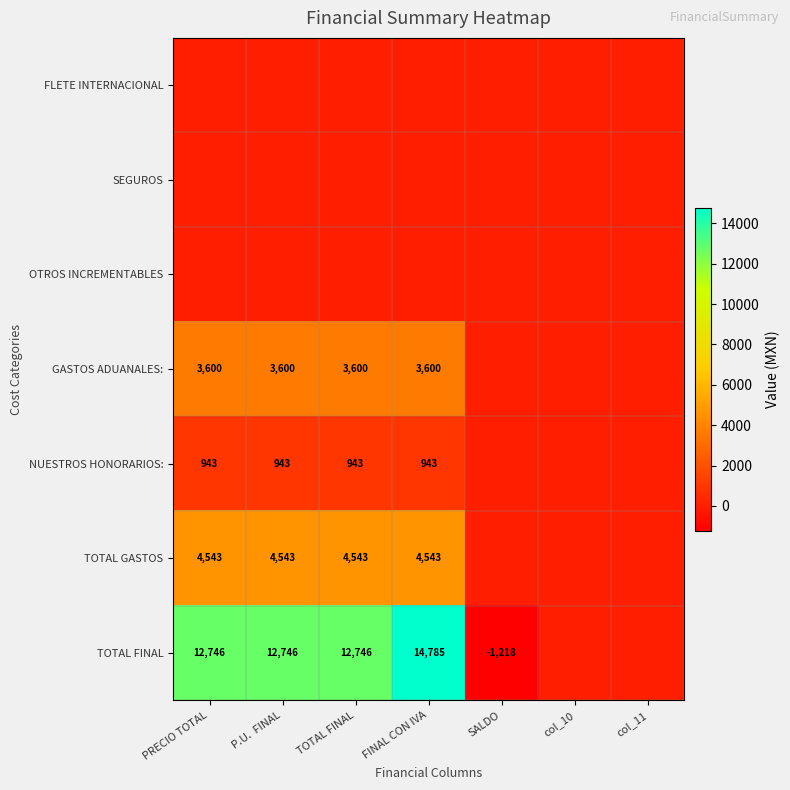

Rank the categories by TOTAL FINAL value from highest to lowest.

FINAL CON IVA, PRECIO TOTAL, P.U. FINAL, TOTAL FINAL, col_10, col_11, SALDO